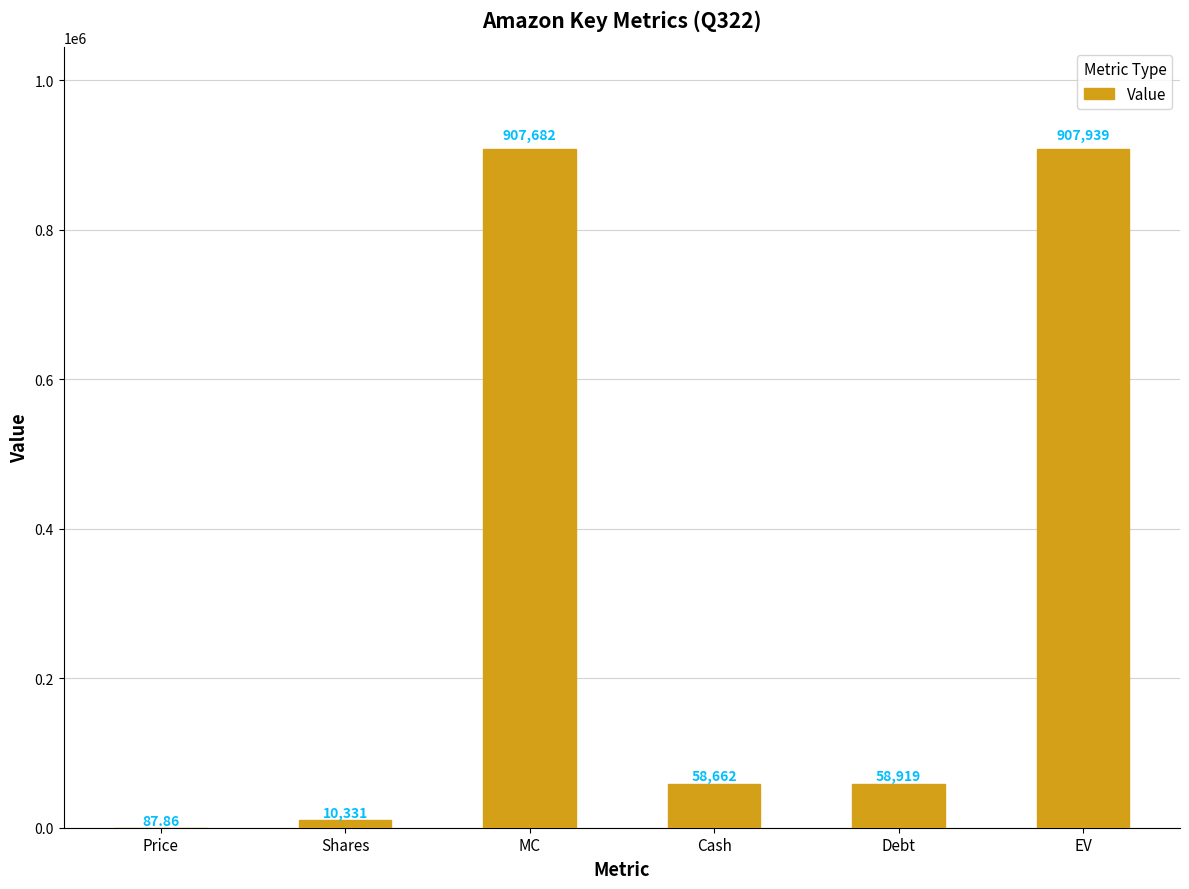

Between Shares and Cash, which is larger?

Cash